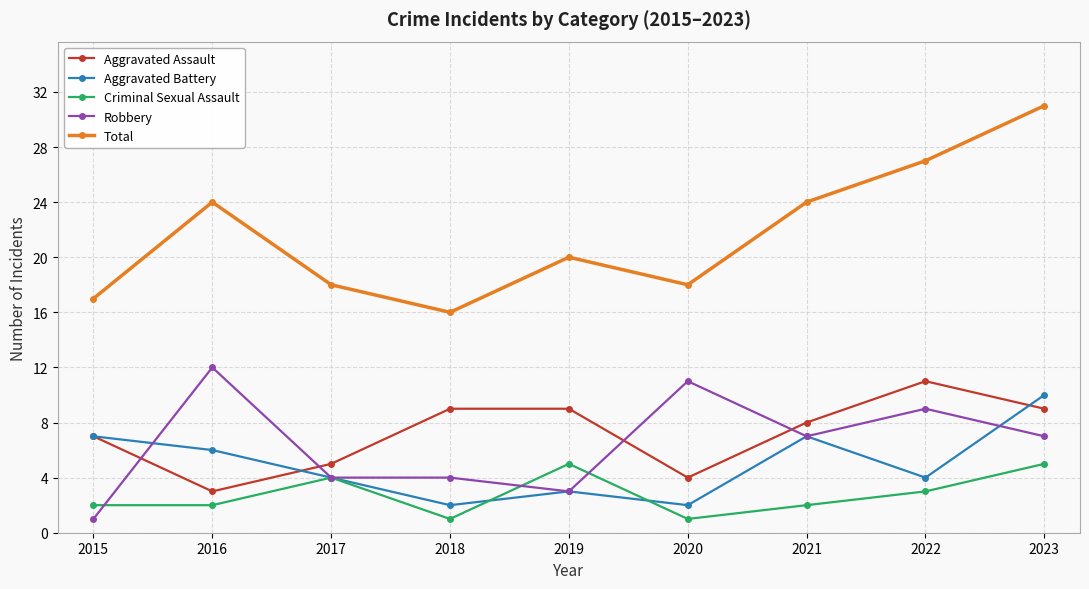

What are all the series names shown in the legend?

Aggravated Assault, Aggravated Battery, Criminal Sexual Assault, Robbery, Total